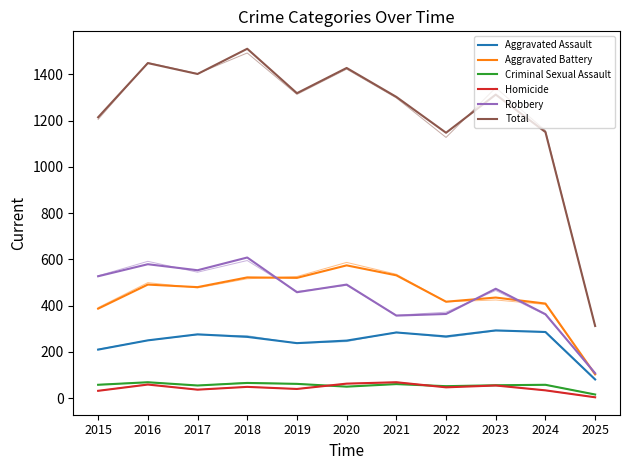

True or false: Homicide and Aggravated Battery intersect in this chart.

False